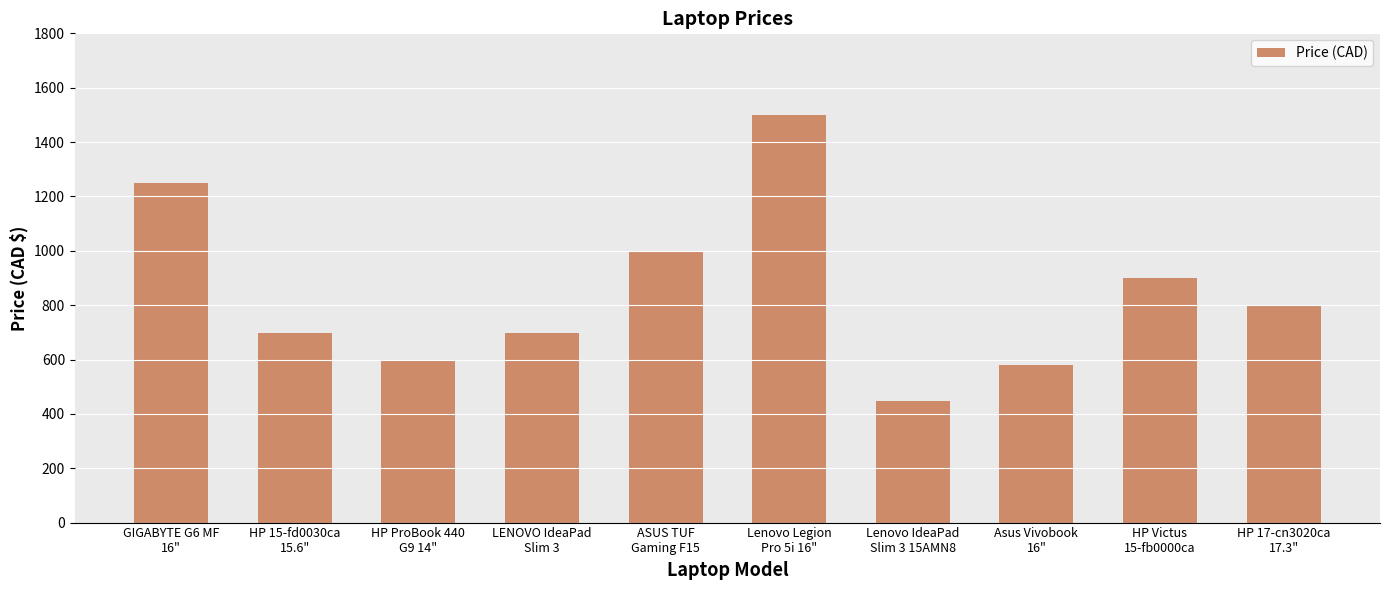

Which label corresponds to the smallest value in the chart?

Lenovo IdeaPad
Slim 3 15AMN8